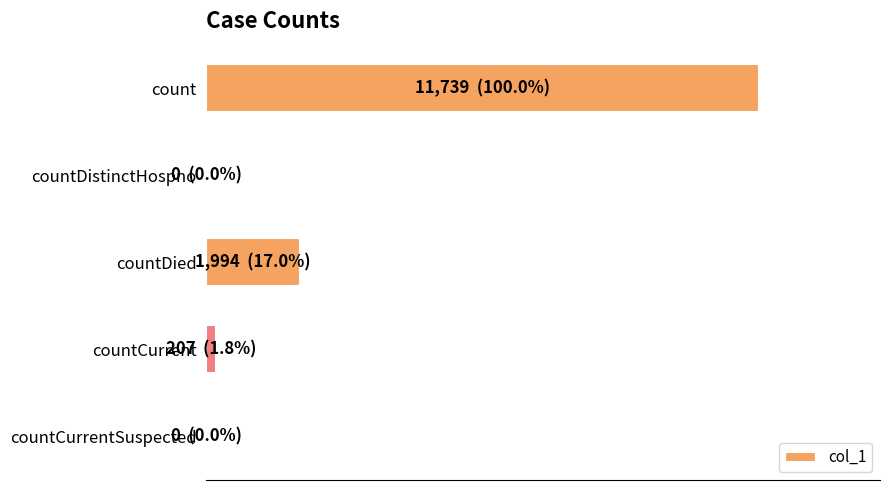

How many values are above zero?

3